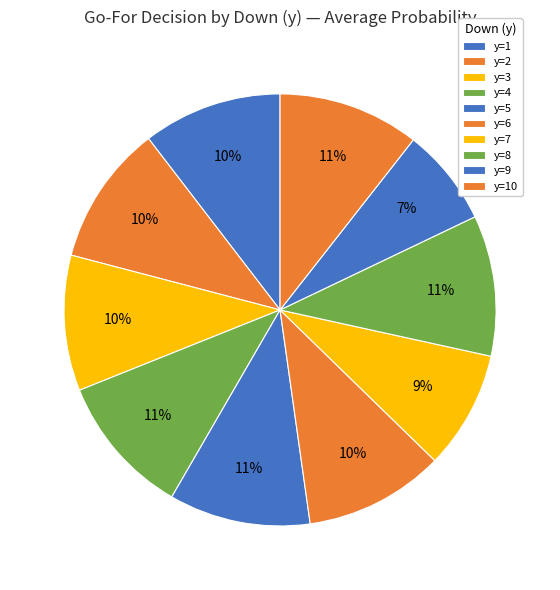

What percentage is NOT represented by y=9?

92.7%